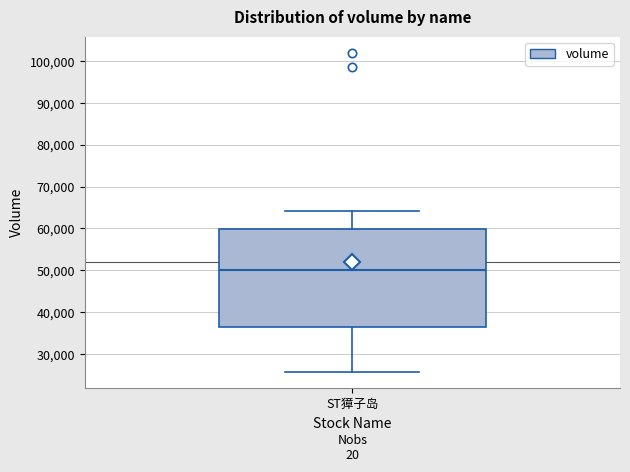

Transcribe this box plot: give where the median line is, the range the box spans, and where the two whiskers end, as read against the y-axis. The values are not printed on the chart, so give them approximately, as read against the axis.

median 50000, box 36000 to 60000, whiskers 26000 to 64000